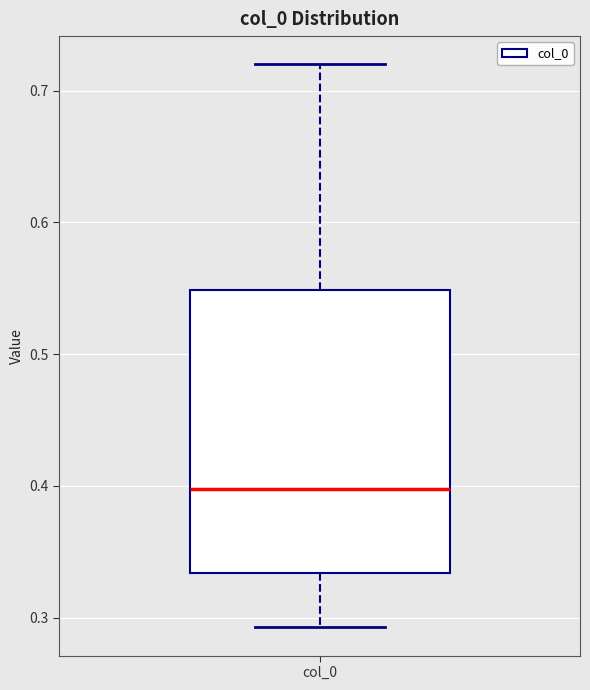

Transcribe this box plot: give where the median line is, the range the box spans, and where the two whiskers end, as read against the y-axis. The values are not printed on the chart, so give them approximately, as read against the axis.

median 0.40, box 0.33 to 0.55, whiskers 0.29 to 0.72